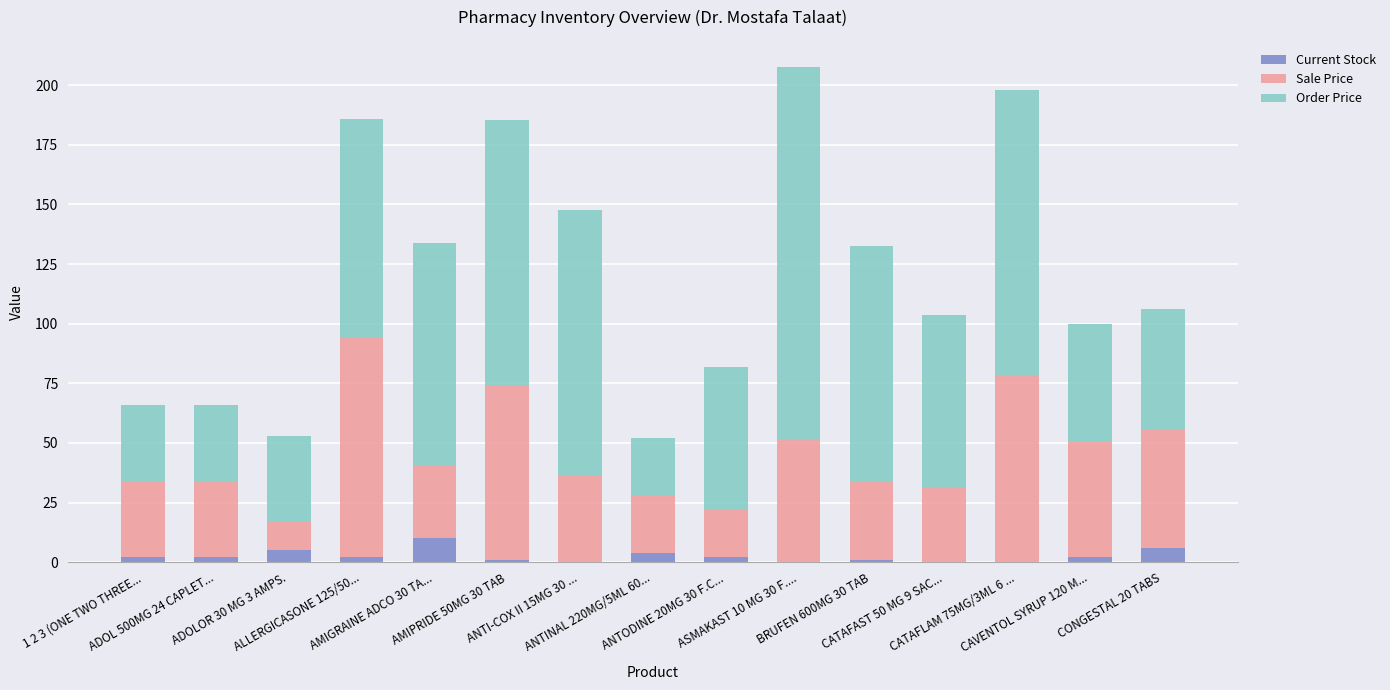

What is the maximum value for Current Stock?

10.0